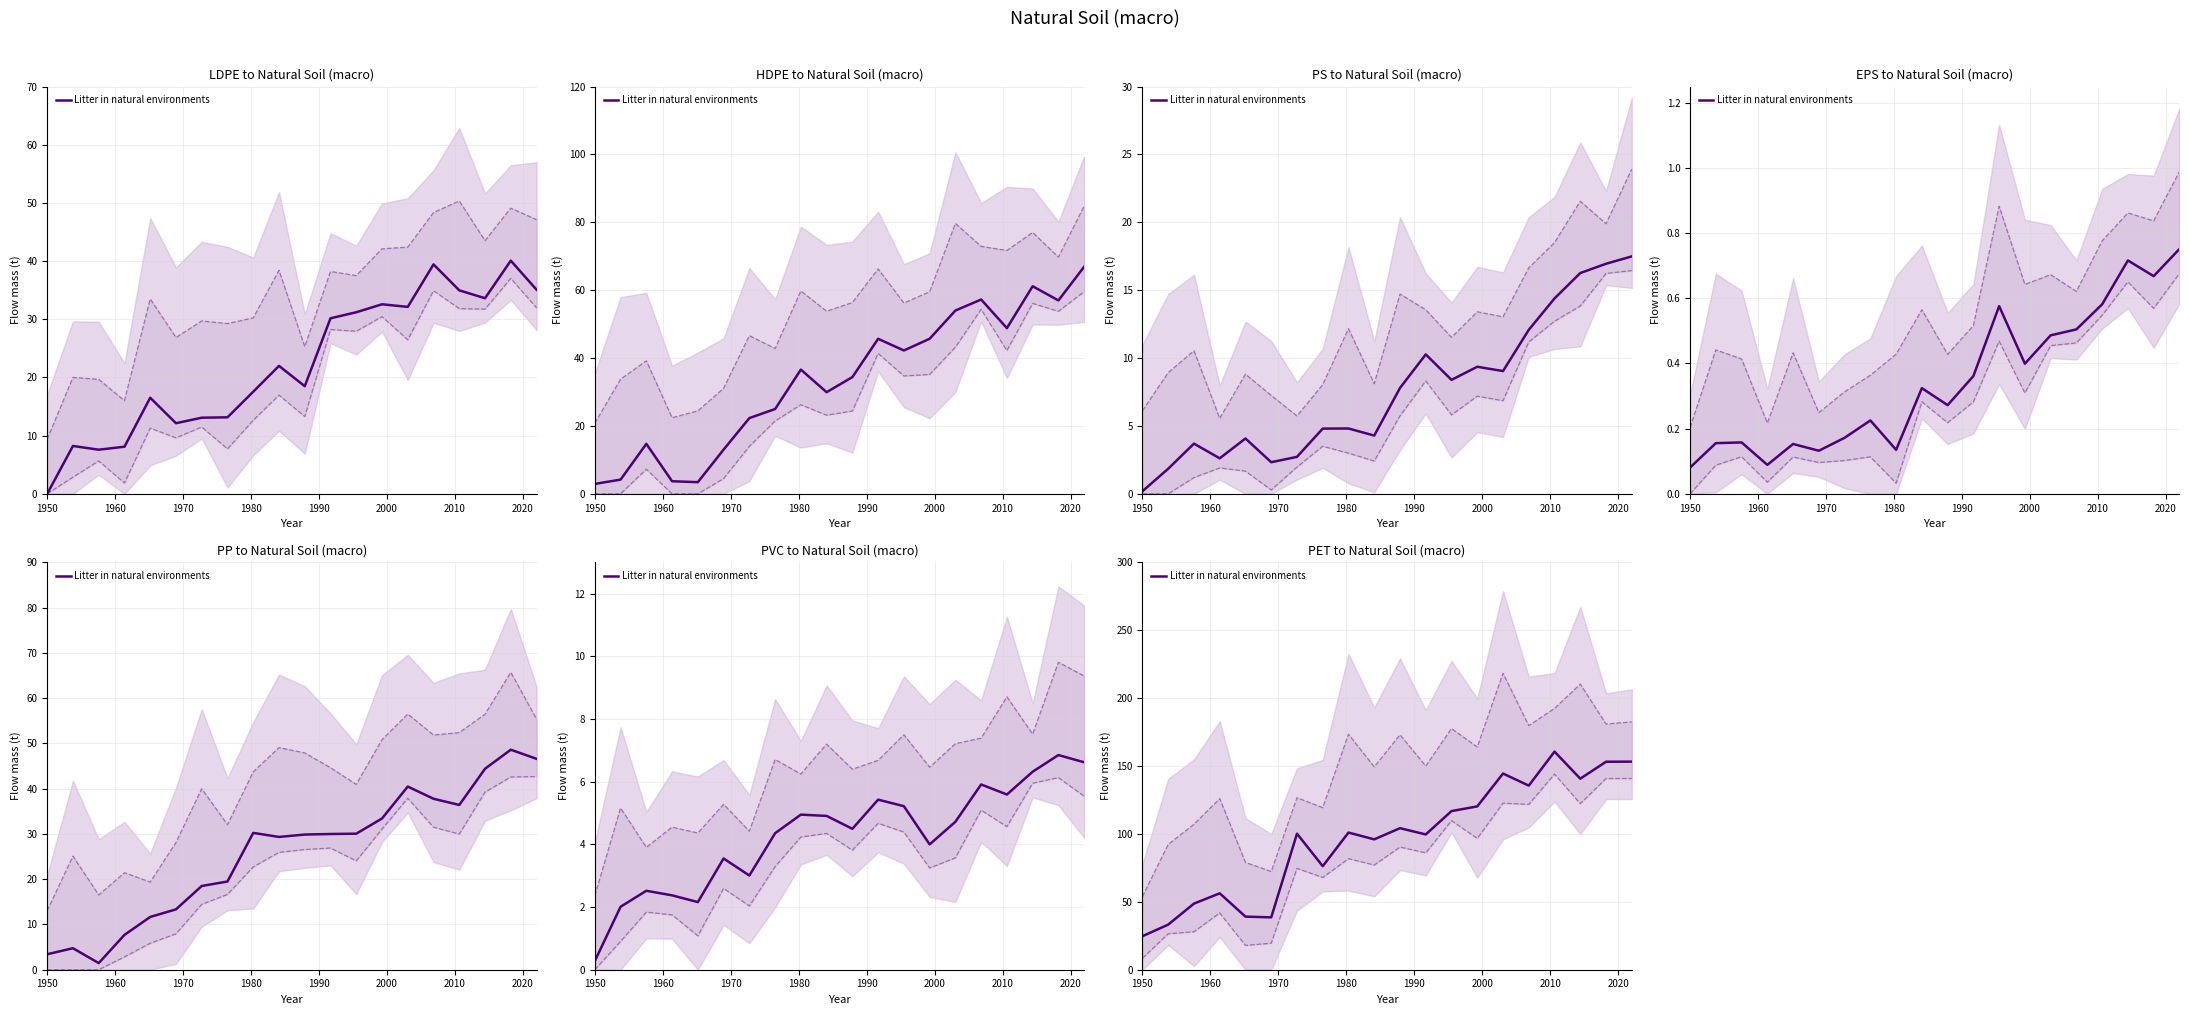

How many points are lower than both their immediate neighbors (excluding endpoints)?

6